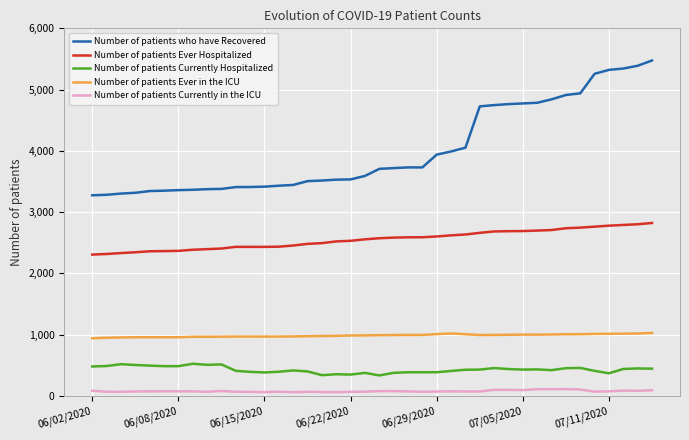

True or false: Number of patients Currently in the ICU and Number of patients Ever in the ICU intersect in this chart.

False